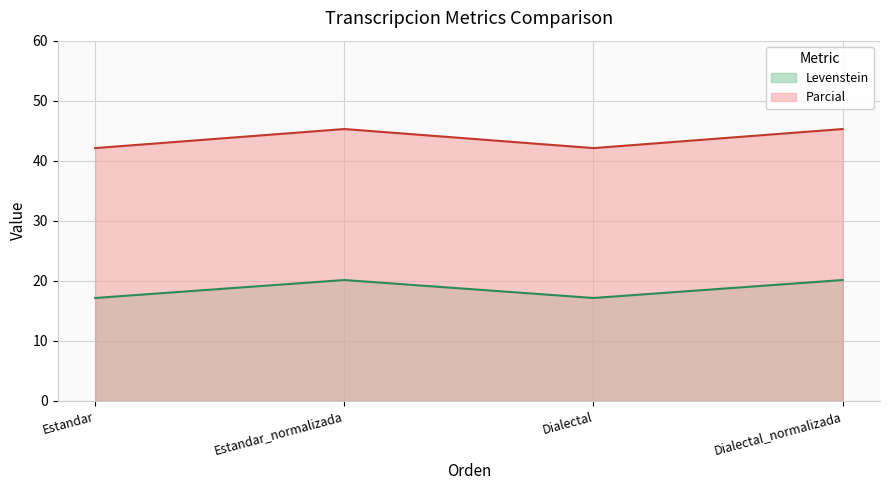

Rank the categories by Parcial value from highest to lowest.

Estandar_normalizada, Dialectal_normalizada, Estandar, Dialectal